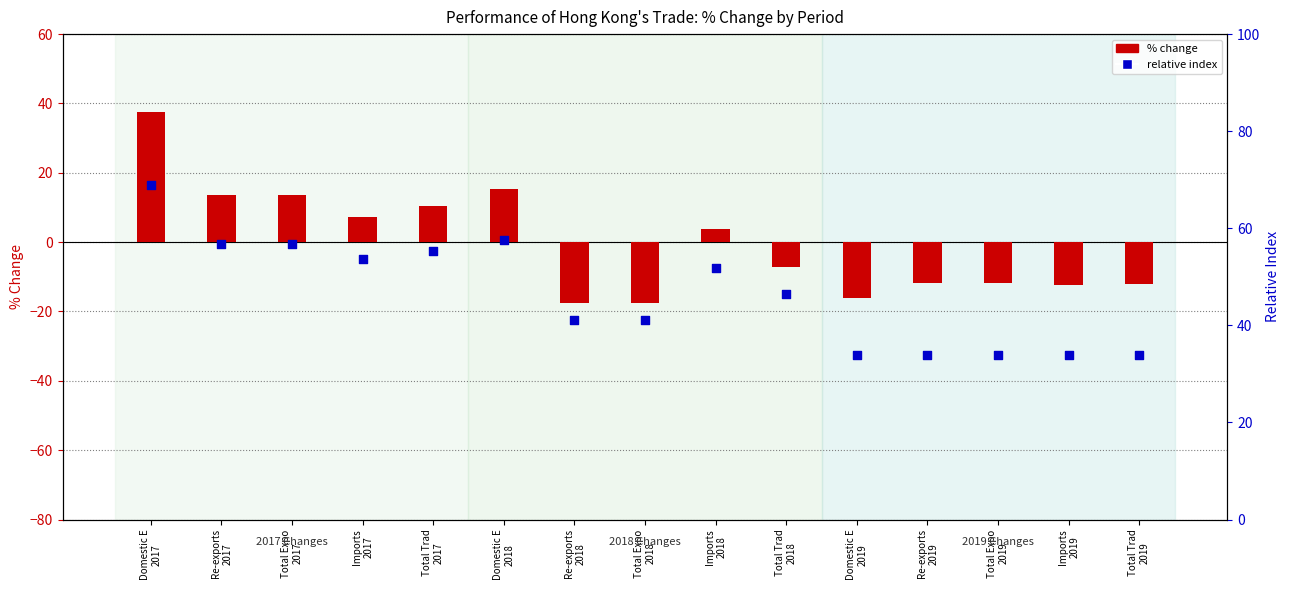

Is the value of relative index at Domestic E
2017 greater than the value of % change at Total Expo
2017?

Yes